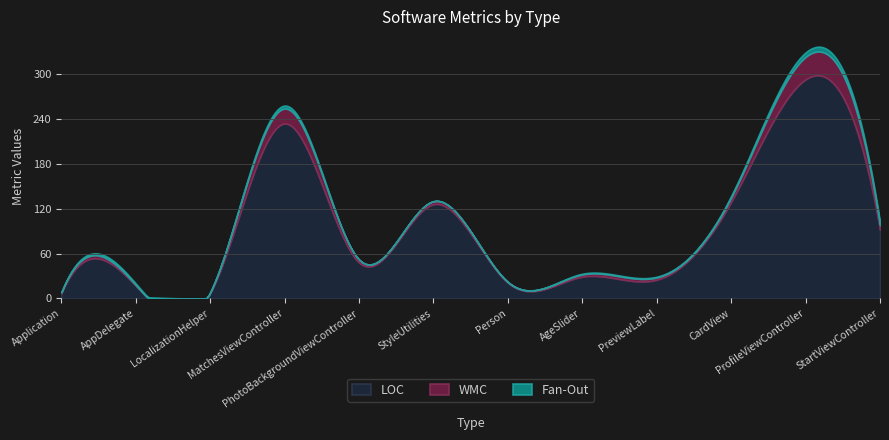

The value of NOM at StyleUtilities is 2. True or false?

False